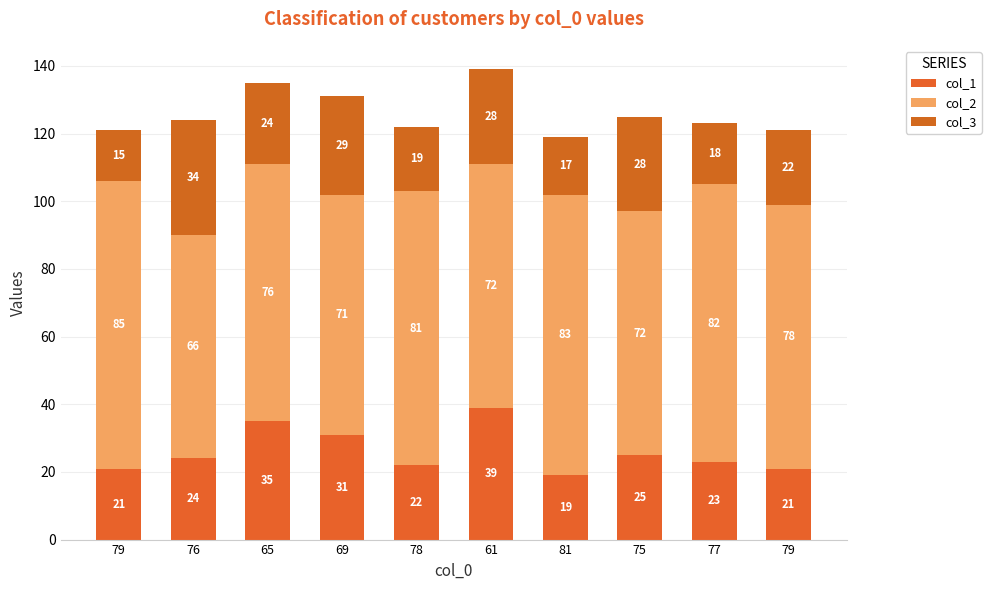

Count the number of categories in the chart.

10